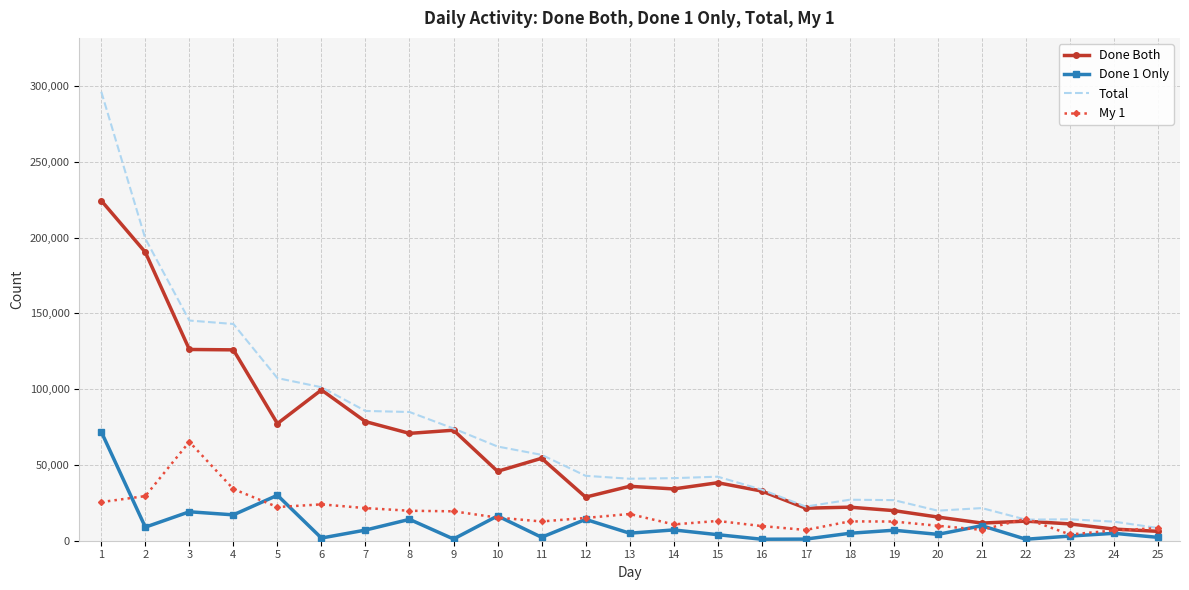

Is the value of Done Both at 13 greater than the value of My 1 at 18?

Yes